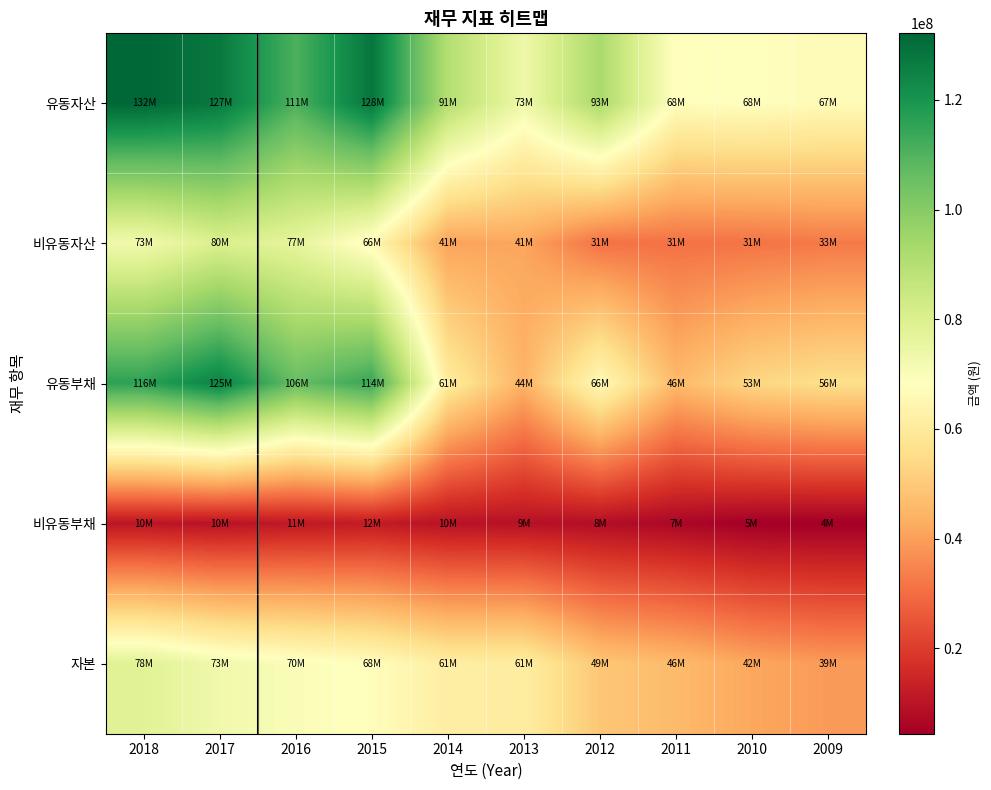

Which series has the largest total across all categories?

유동자산